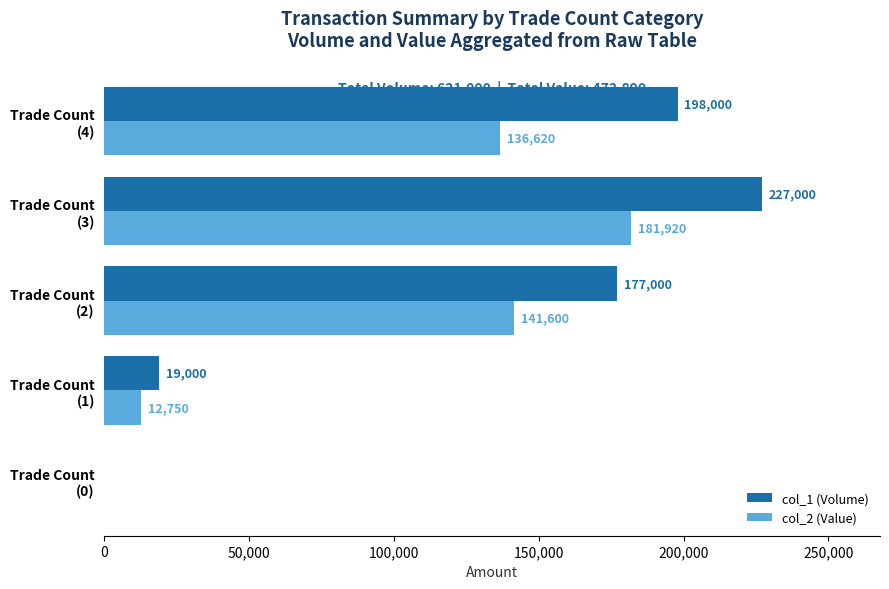

Which series has the largest total across all categories?

col_1 (Volume)